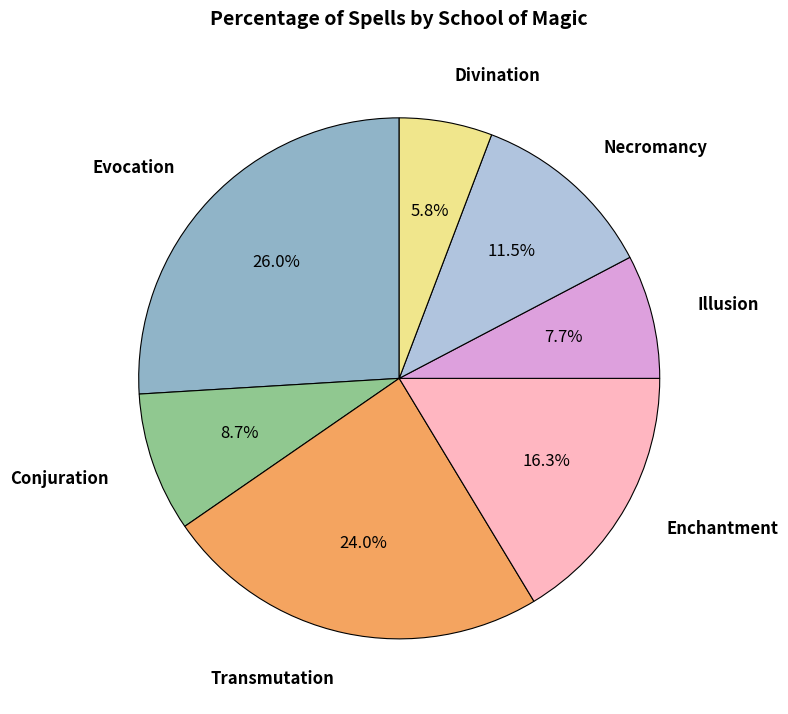

Does any single category account for the majority?

No